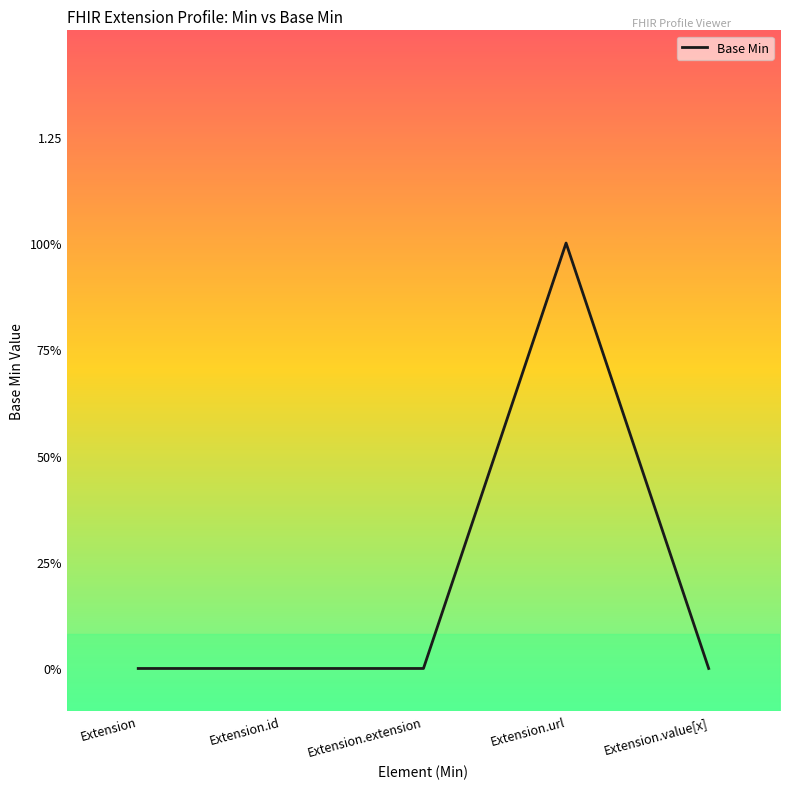

Is it true that the value at Extension is 1?

False